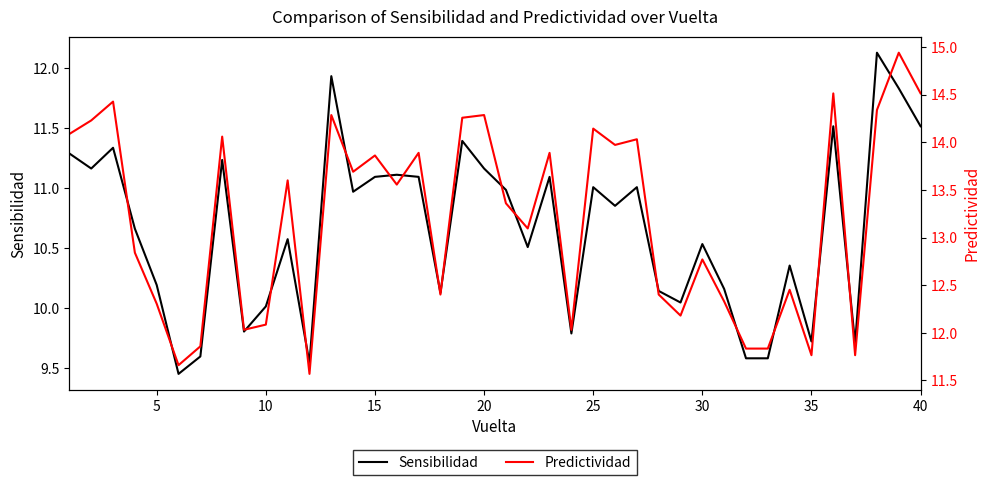

List the series in order of their peak value, lowest first.

Sensibilidad, Predictividad